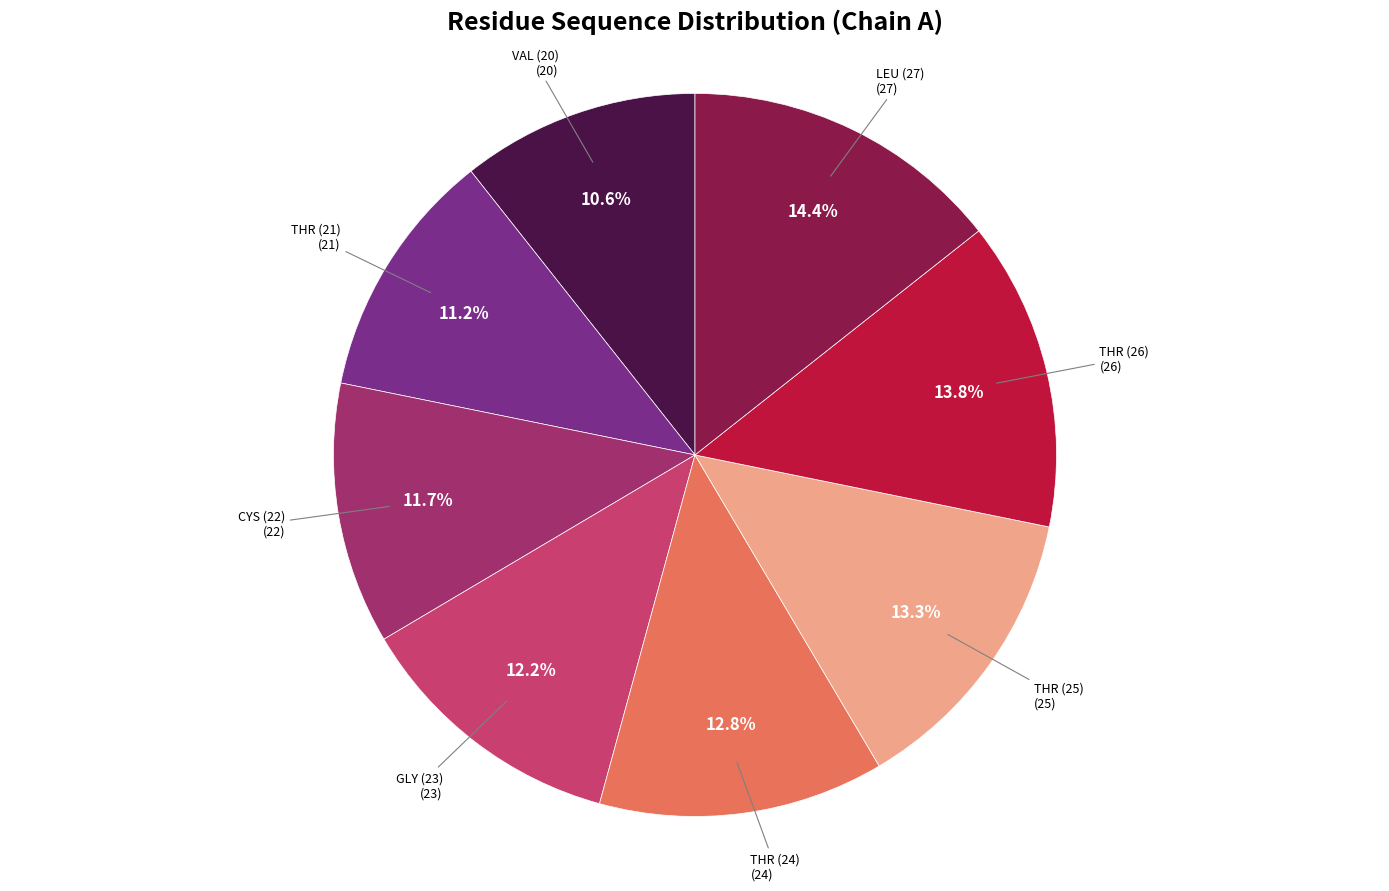

What percentage is NOT represented by THR (24)?

87.2%